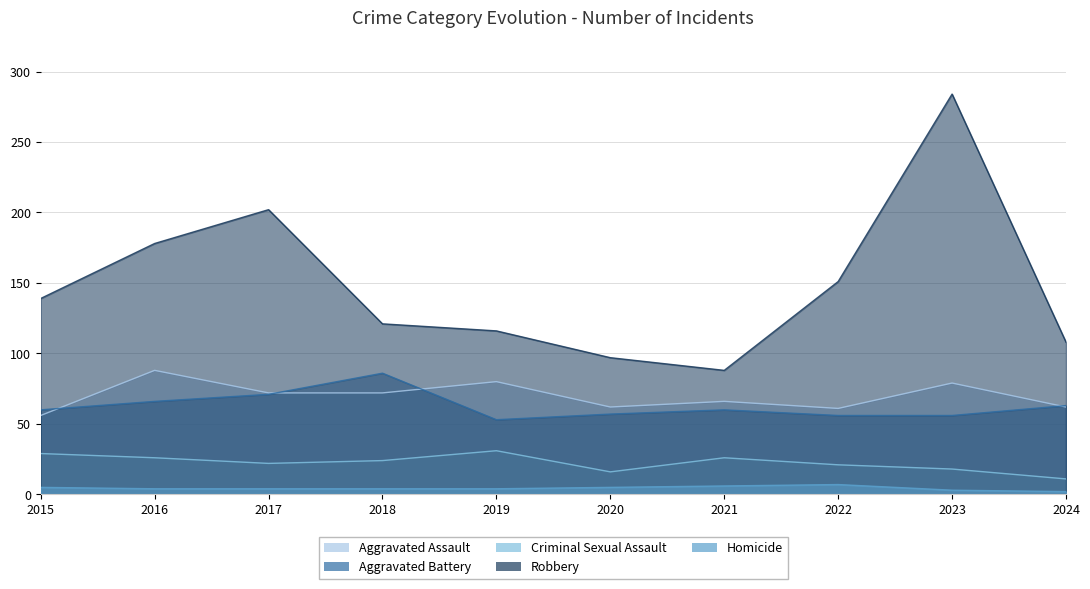

The value of Robbery at 2017 is 202. True or false?

True